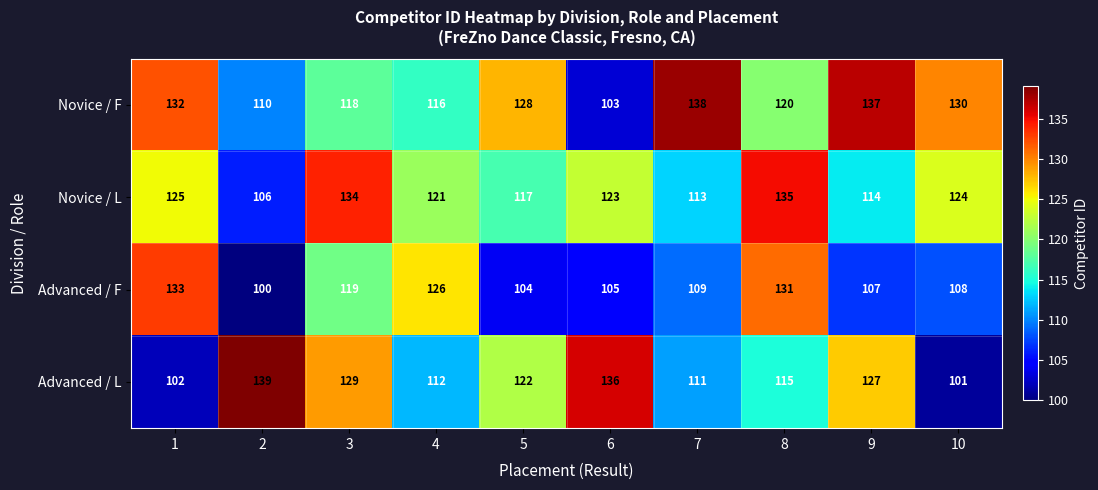

Rank the series by their average value, from lowest to highest.

Advanced / F, Advanced / L, Novice / L, Novice / F